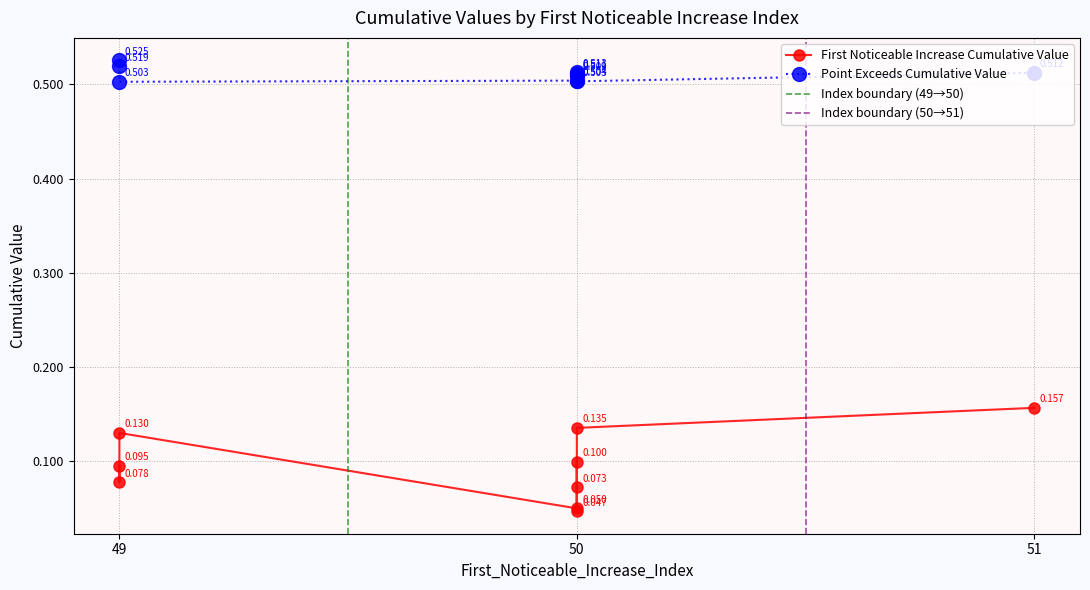

In First_Noticeable_Increase_Cumulative_Value, how many points are lower than both neighbors (excluding endpoints)?

3